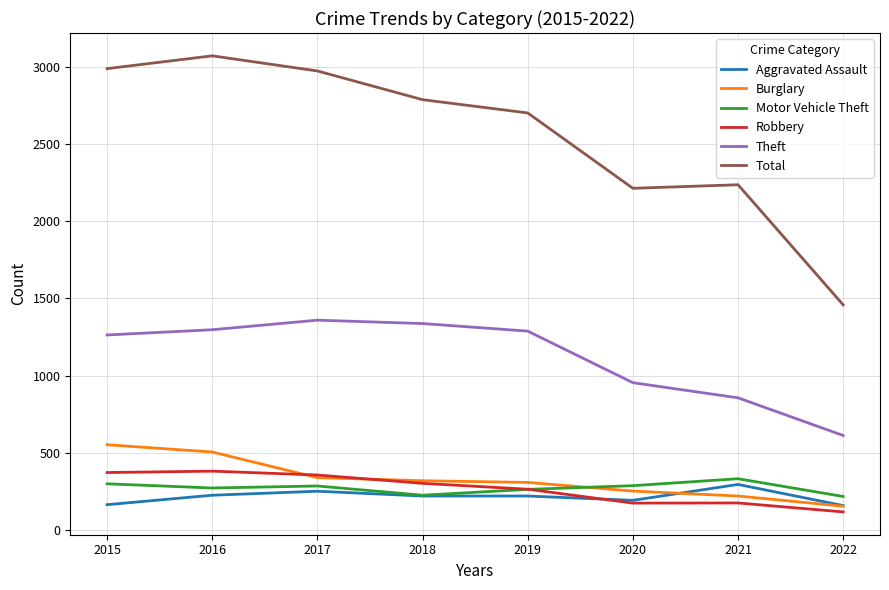

True or false: Motor Vehicle Theft and Theft cross at least once.

False